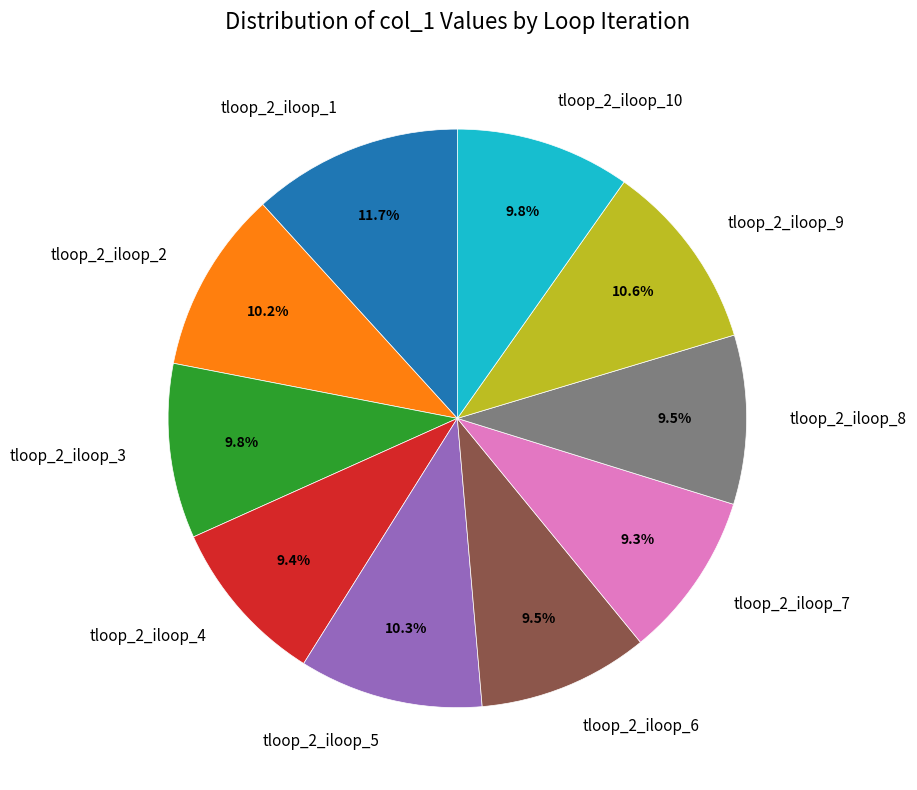

To the nearest percent, what is the difference between the largest and smallest slice percentages?

2%